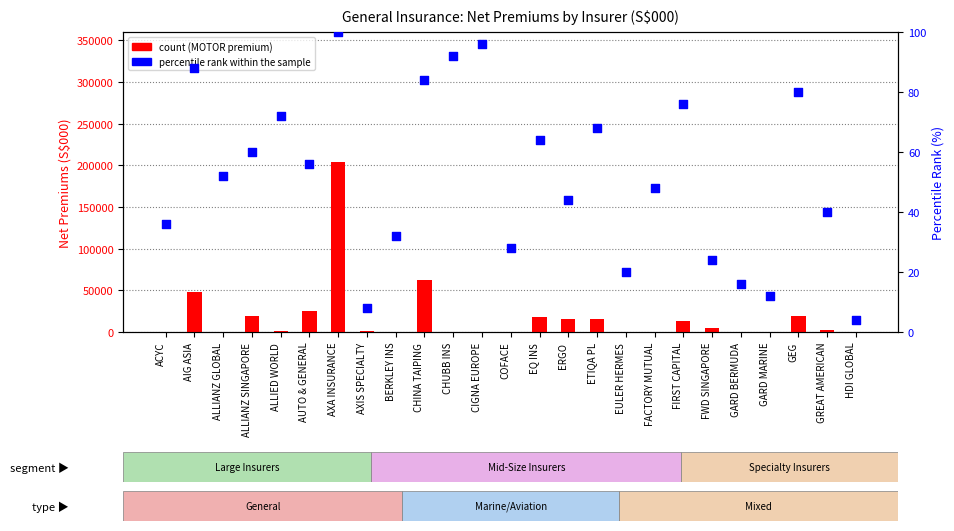

What is the total value across all series at AXA INSURANCE?

204091.5